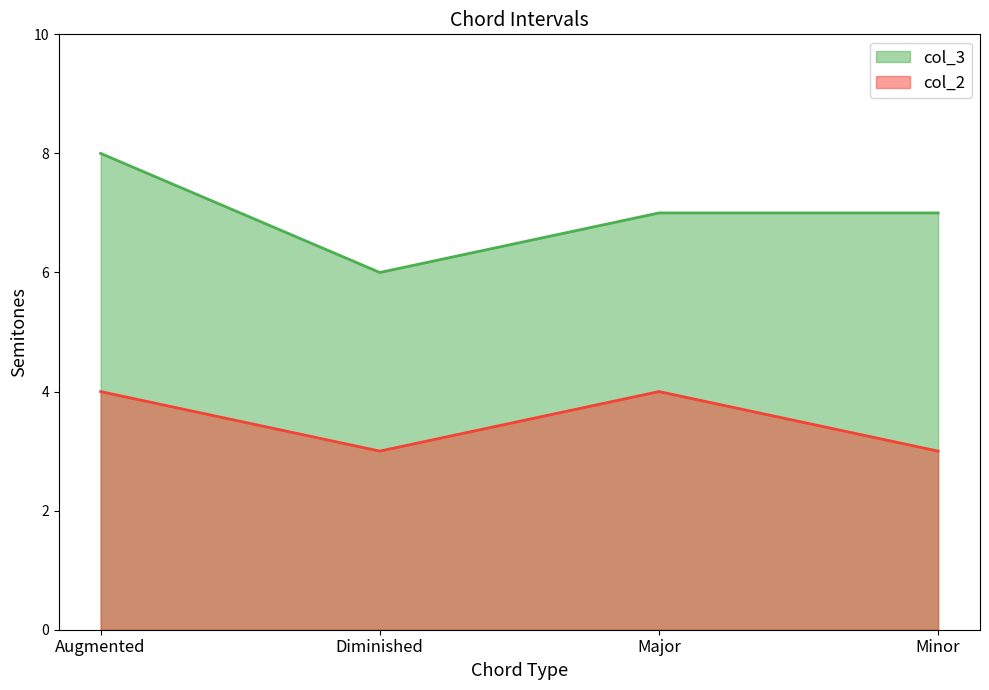

True or false: col_3 has a value of 9 at Diminished.

False